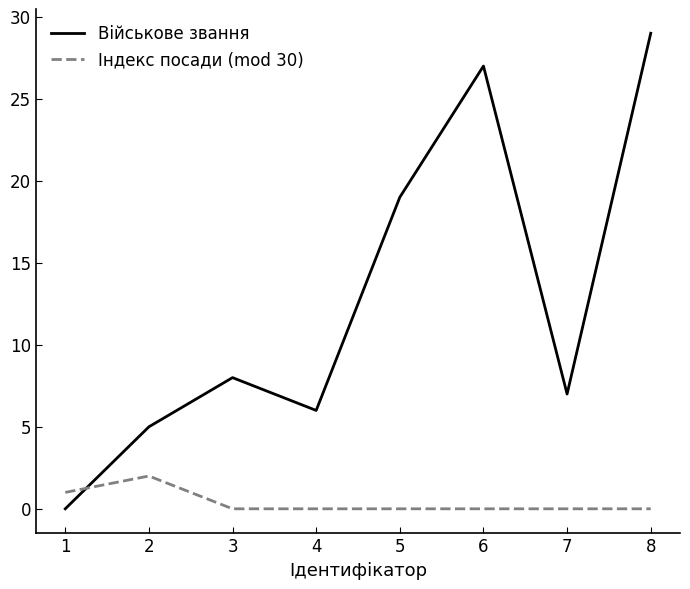

Is this an area chart (filled region under the line)?

No